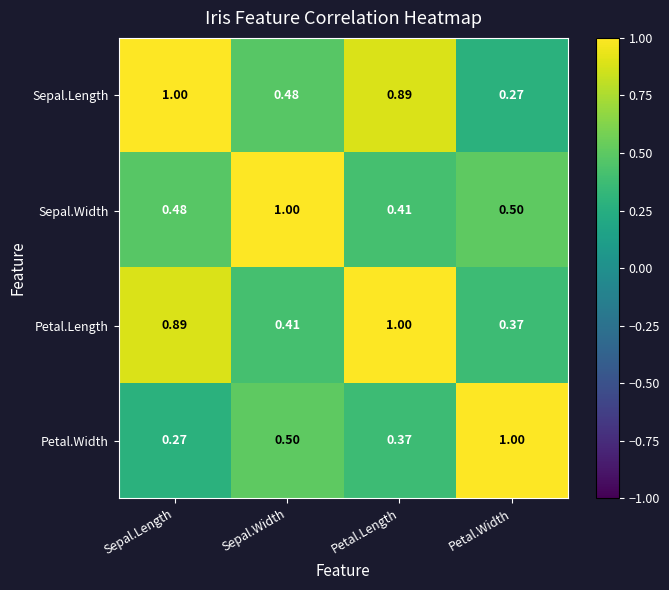

At which category is the sum across all series the highest?

Petal.Length